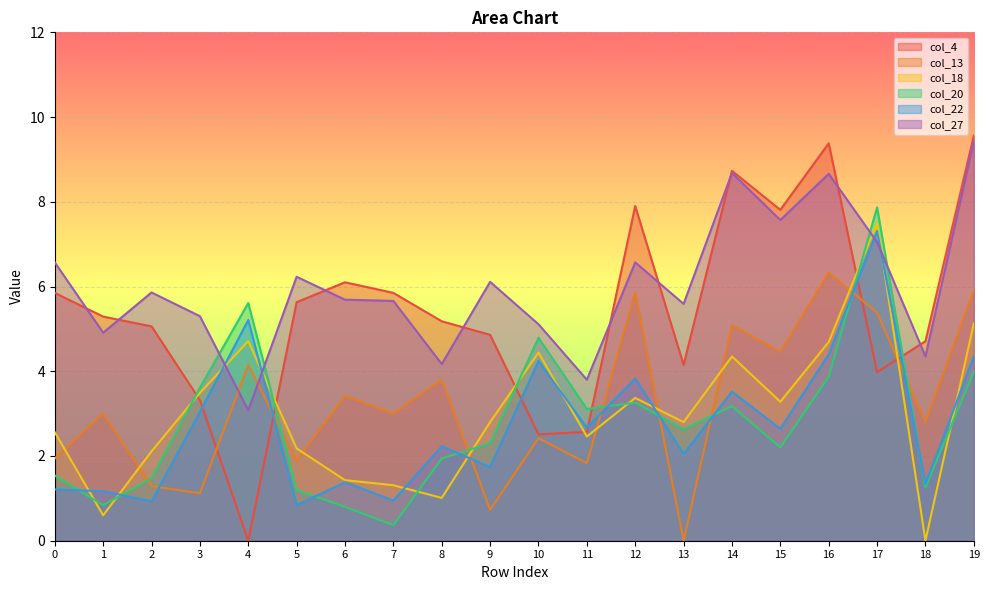

Does the chart display data point markers on the line(s)?

No